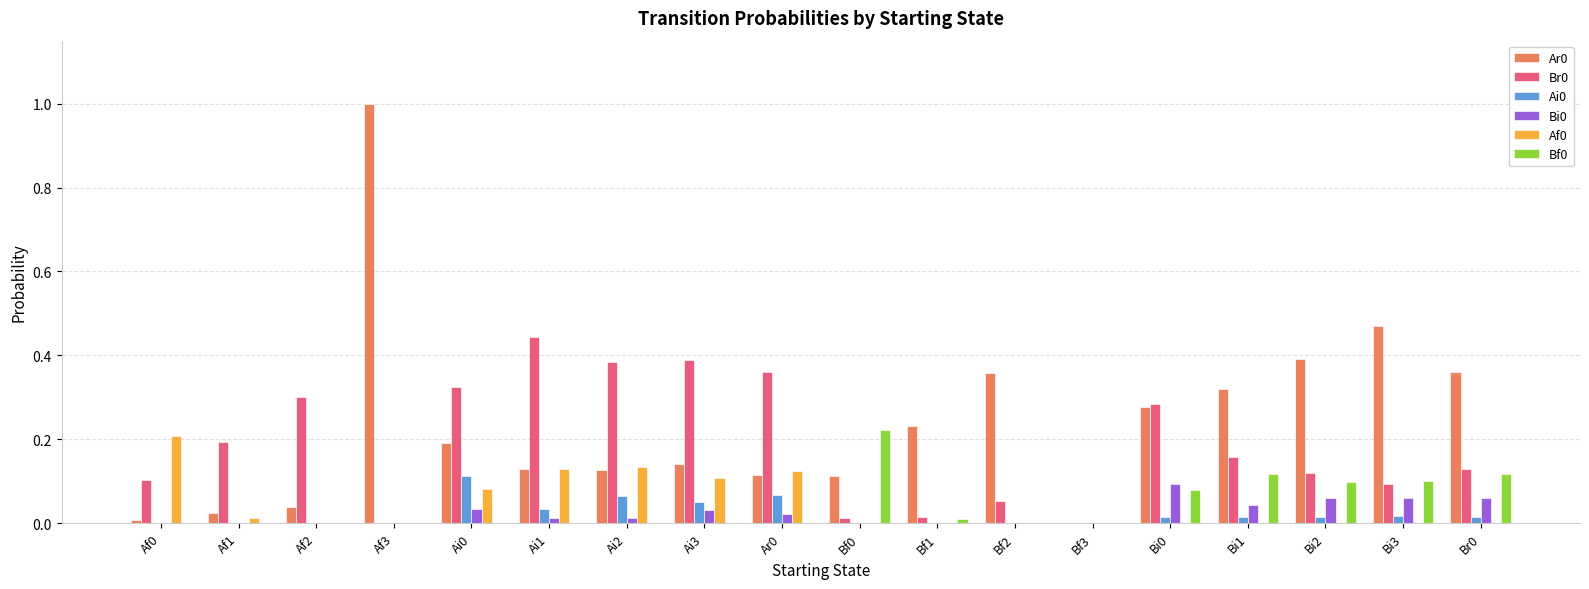

Are the bars grouped side by side (vs. stacked)?

Yes